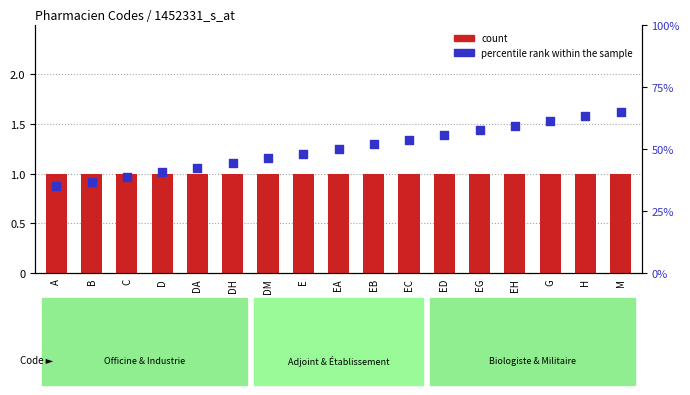

What is the total value across all series at B?

37.9